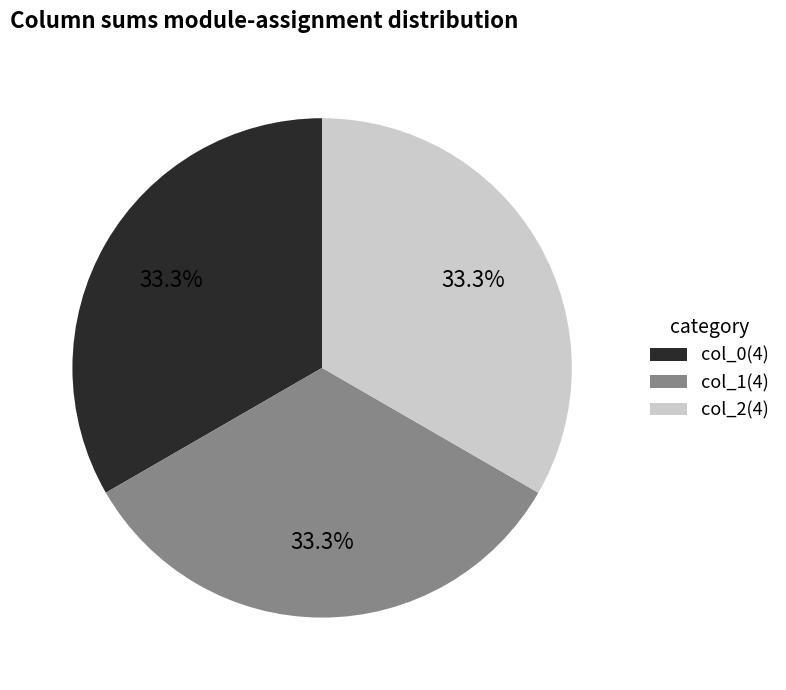

Is there any slice that represents more than half of the pie?

No